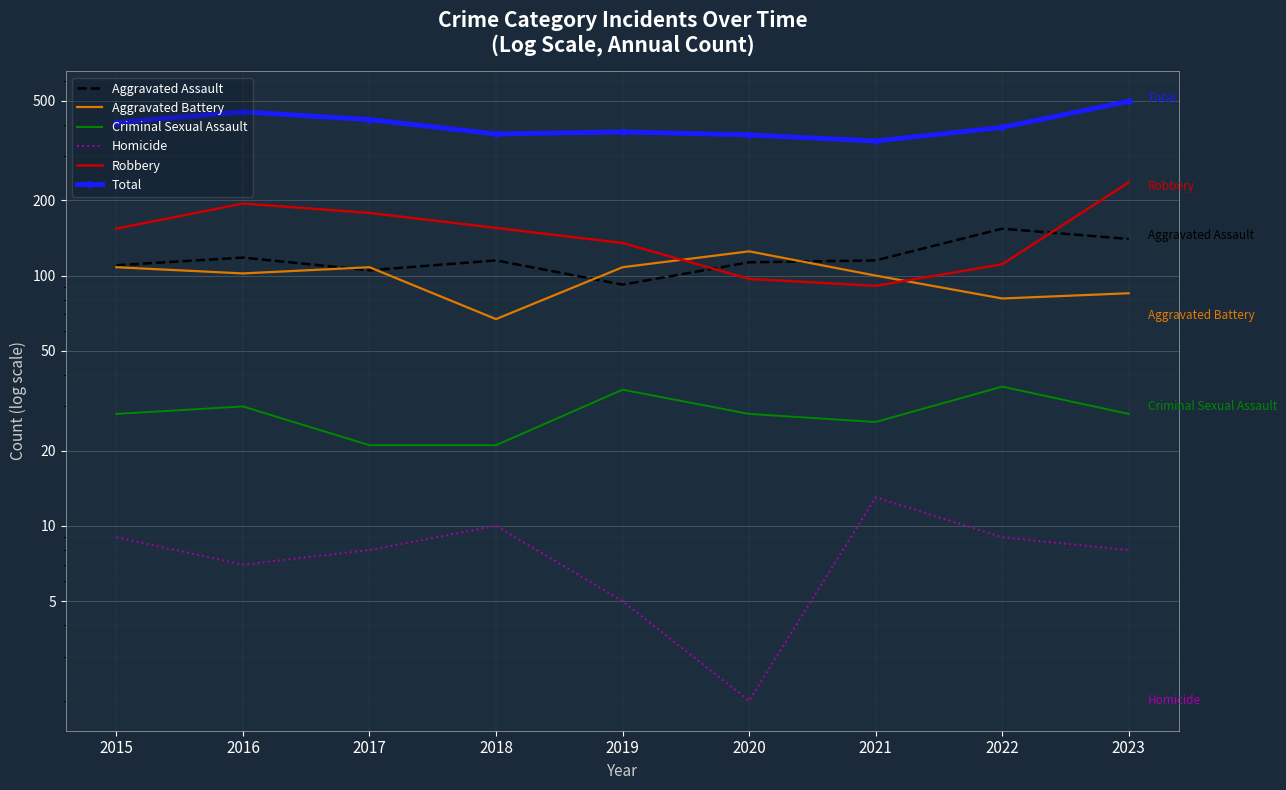

How many data points in Homicide are less than 8?

3